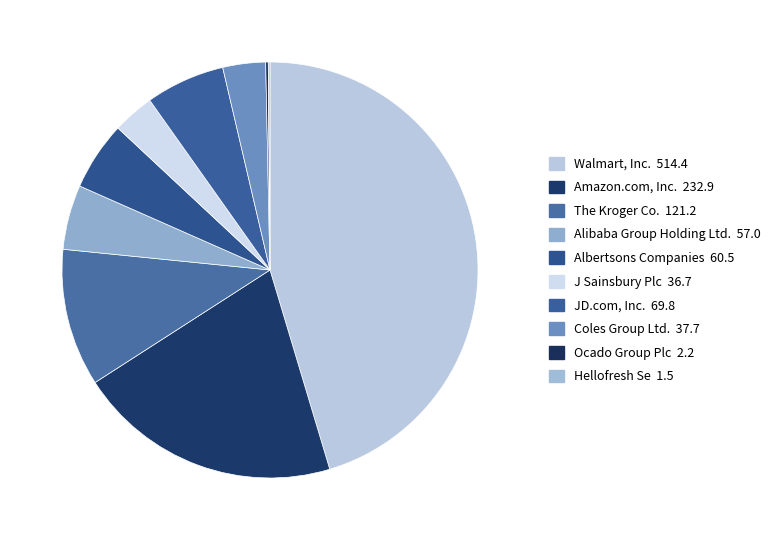

Is there a majority slice in this chart?

No